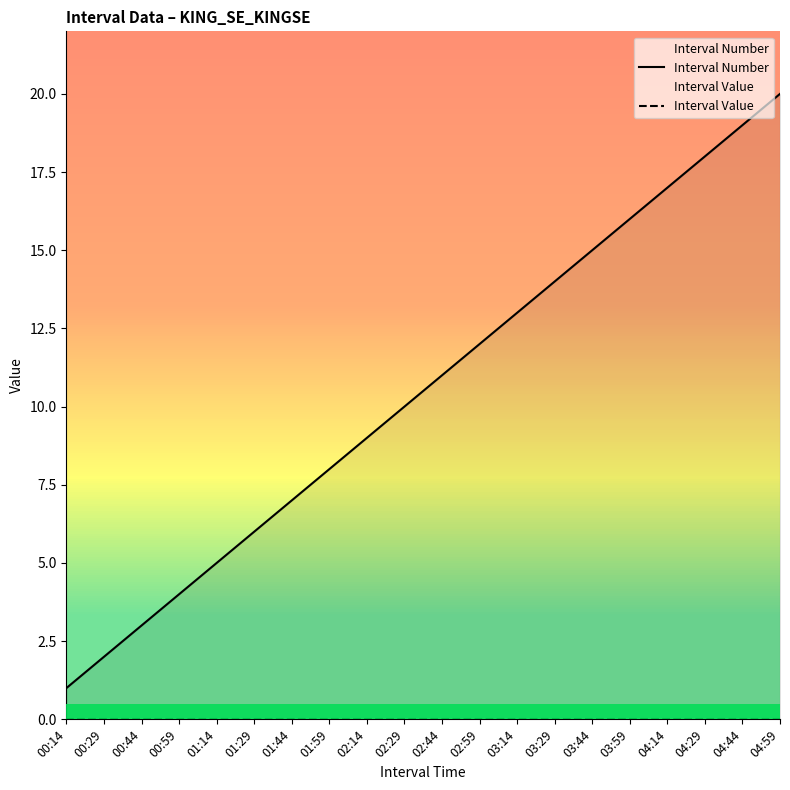

At which label does Interval Value reach its minimum?

00:14